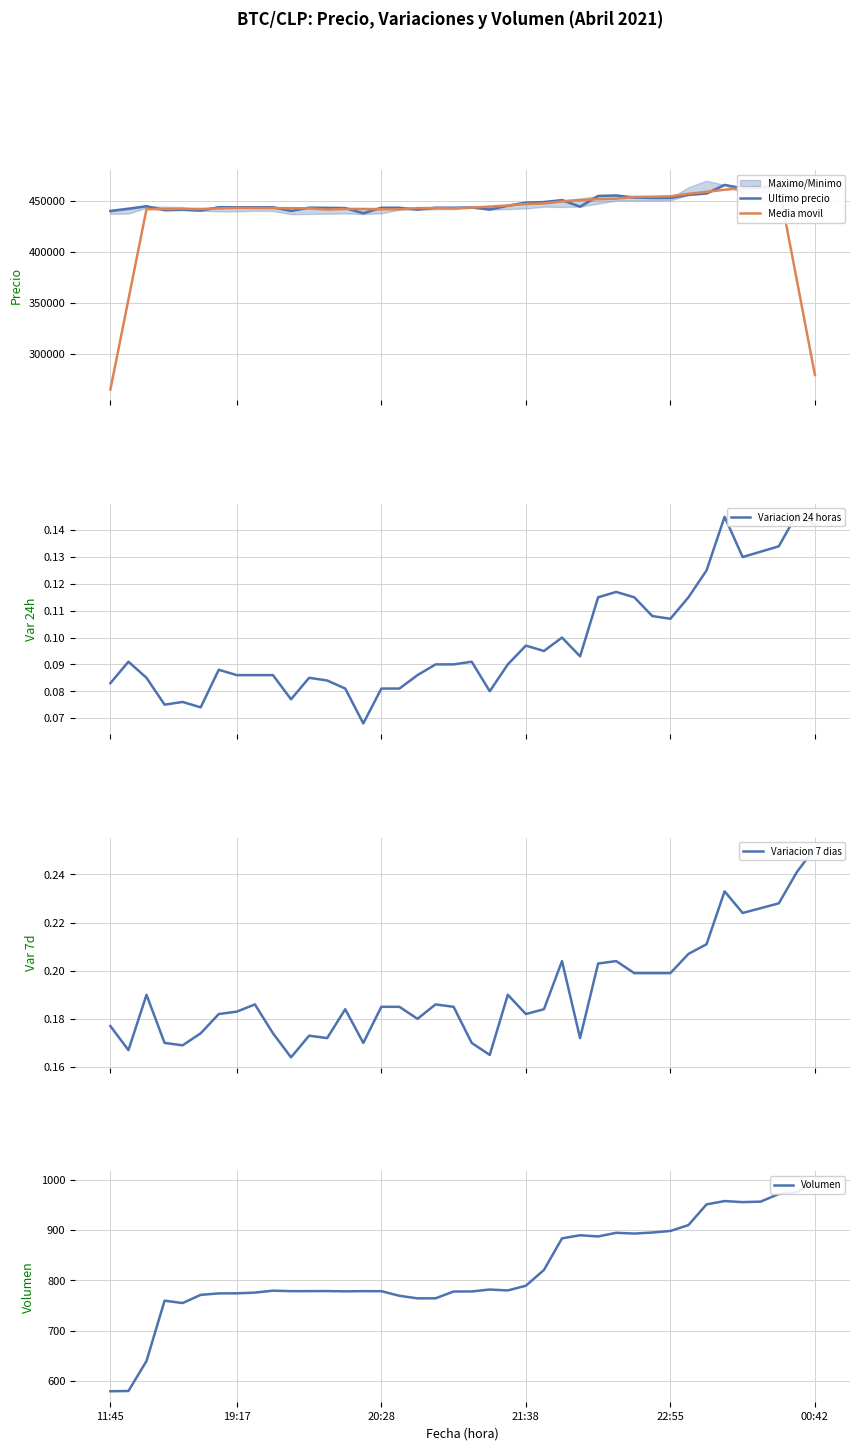

Reading left to right, extract all data points from this chart.

Ultimo precio: 439856.0	442042.0	444489.0	440637.0	441009.0	440200.0	443496.0	443485.0	443462.0	443472.0	439823.0	443069.0	442876.0	442693.0	437562.0	442954.0	442943.0	441154.0	442996.0	443007.0	443293.0	441238.0	444989.0	447988.0	448500.0	450472.0	444005.0	454509.0	454999.0	452998.0	452600.0	452599.0	455589.0	457000.0	465301.0	462000.0	462999.0	463801.0	465595.0	467932.0
Media movil: 265277.4	353404.8	441606.6	441675.4	441966.2	441765.4	442330.4	442823.0	442747.6	442662.2	442540.4	442386.6	441204.6	441830.8	441805.6	441461.2	441521.8	442610.8	442678.6	442337.6	443104.6	444103.0	445201.6	446637.4	447190.8	449094.8	450497.0	451396.6	451822.2	453541.0	453757.0	454157.2	456617.8	458497.8	460577.8	462220.2	463939.2	464465.4	372065.4	279465.6
Variacion 24 horas: 0.1	0.1	0.1	0.1	0.1	0.1	0.1	0.1	0.1	0.1	0.1	0.1	0.1	0.1	0.1	0.1	0.1	0.1	0.1	0.1	0.1	0.1	0.1	0.1	0.1	0.1	0.1	0.1	0.1	0.1	0.1	0.1	0.1	0.1	0.1	0.1	0.1	0.1	0.1	0.1
Variacion 7 dias: 0.2	0.2	0.2	0.2	0.2	0.2	0.2	0.2	0.2	0.2	0.2	0.2	0.2	0.2	0.2	0.2	0.2	0.2	0.2	0.2	0.2	0.2	0.2	0.2	0.2	0.2	0.2	0.2	0.2	0.2	0.2	0.2	0.2	0.2	0.2	0.2	0.2	0.2	0.2	0.3
Volumen: 579.7	580.2	639.7	759.4	754.8	771.0	773.9	774.1	775.5	779.3	778.4	778.4	778.5	778.0	778.4	778.3	769.2	764.0	764.2	777.7	777.8	781.5	779.8	789.2	820.4	883.2	889.4	886.9	894.2	892.7	894.8	897.8	909.5	950.6	957.2	955.1	956.1	971.3	974.9	995.2